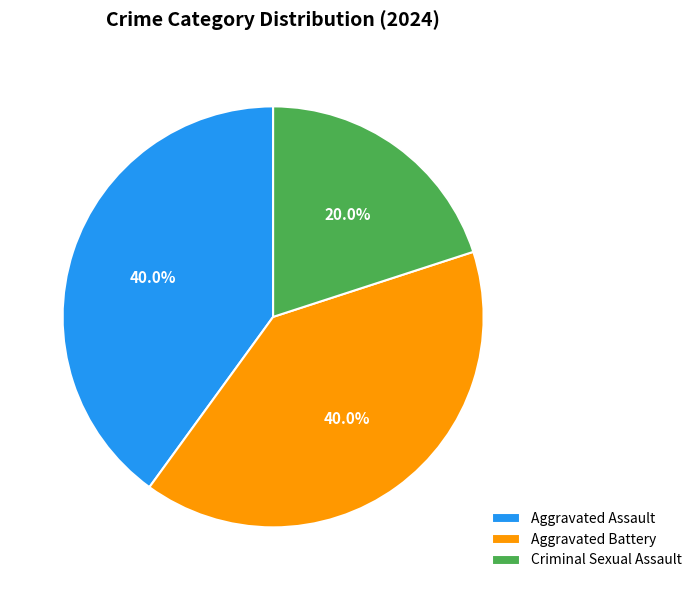

What is the ratio of the value at Aggravated Battery to the value at Criminal Sexual Assault?

2.0